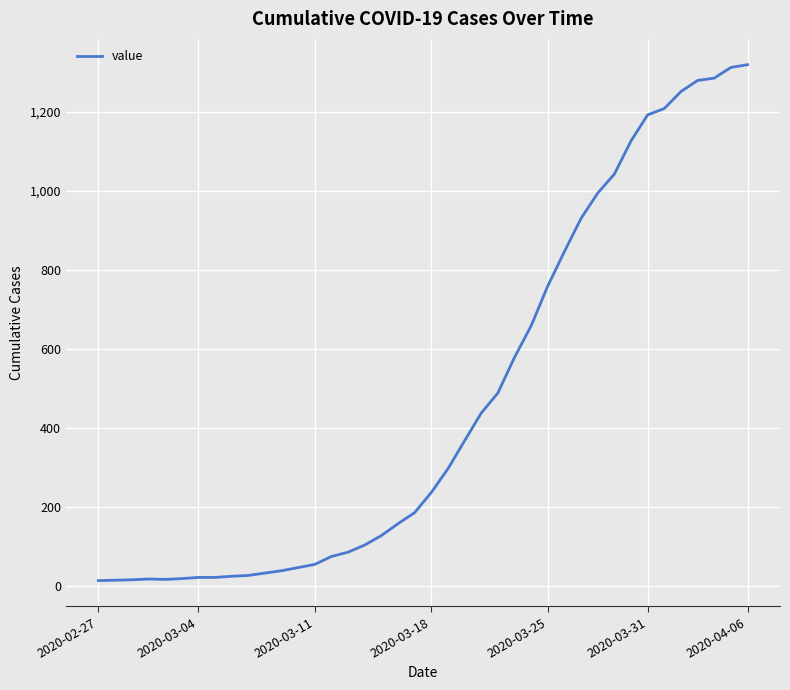

What is the maximum value shown in the chart?

1319